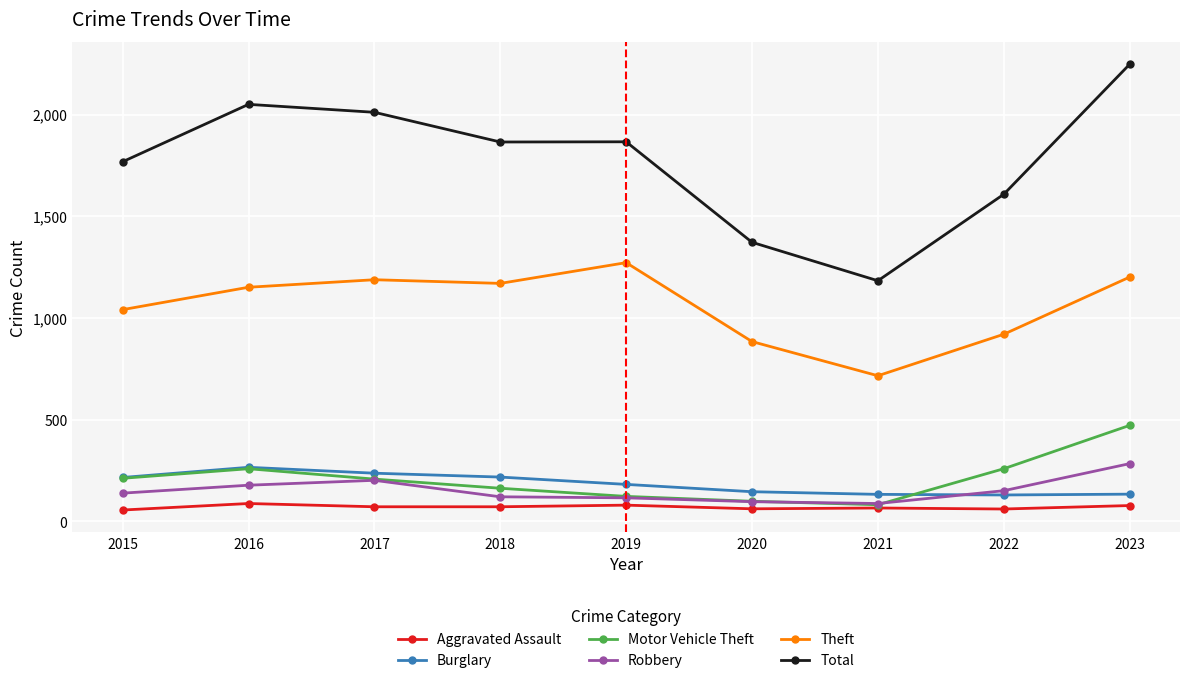

True or false: Total and Theft intersect in this chart.

False